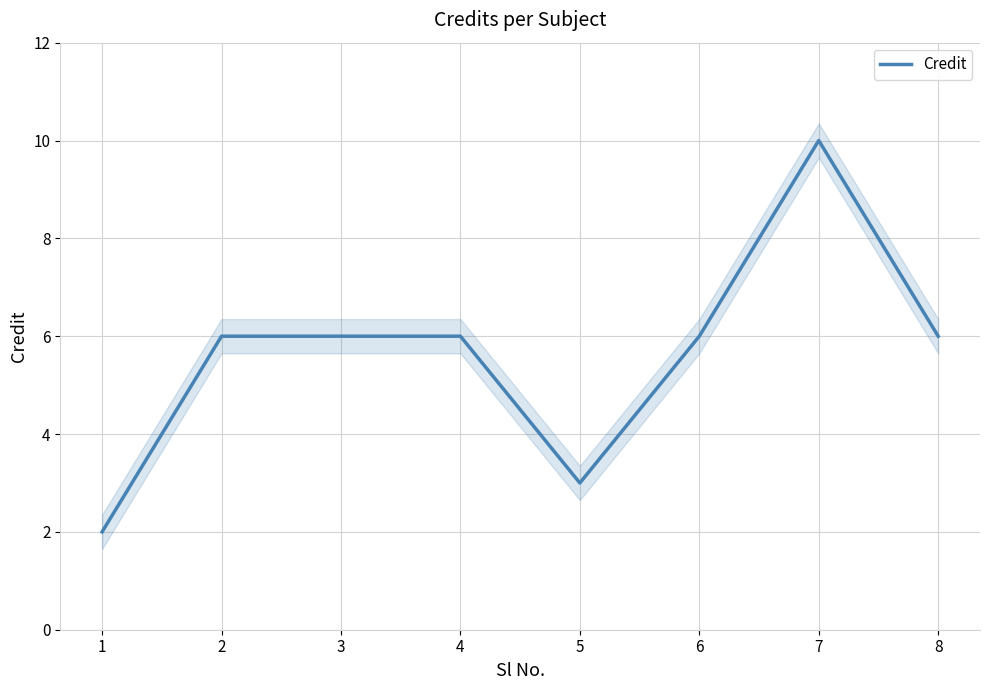

Rank the categories by value from lowest to highest.

1, 5, 2, 3, 4, 6, 8, 7